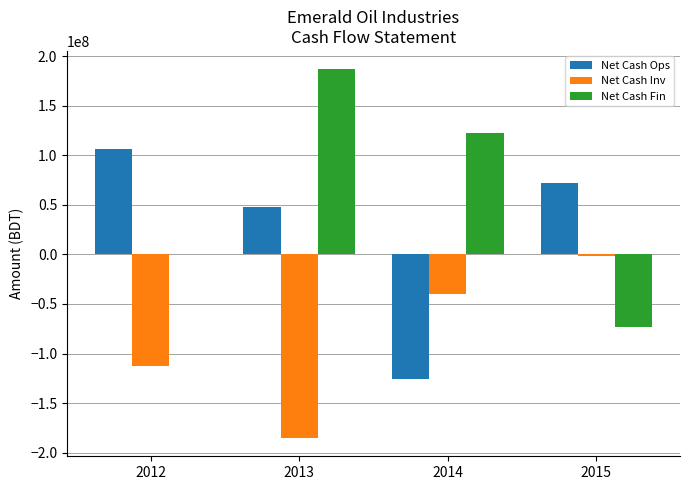

Where is Net Cash Inv nearest to the value -93178228?

2012